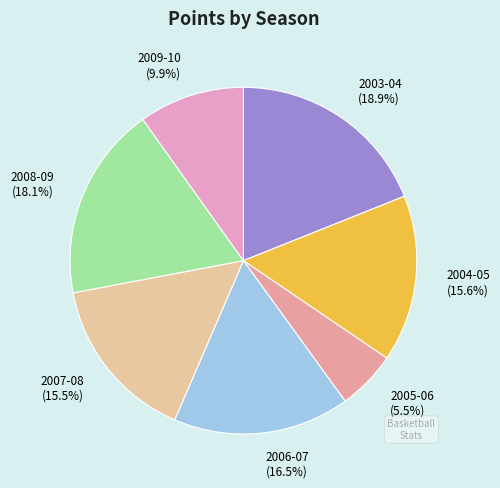

Combined, do 2008-09 and 2004-05 account for over 50%?

No